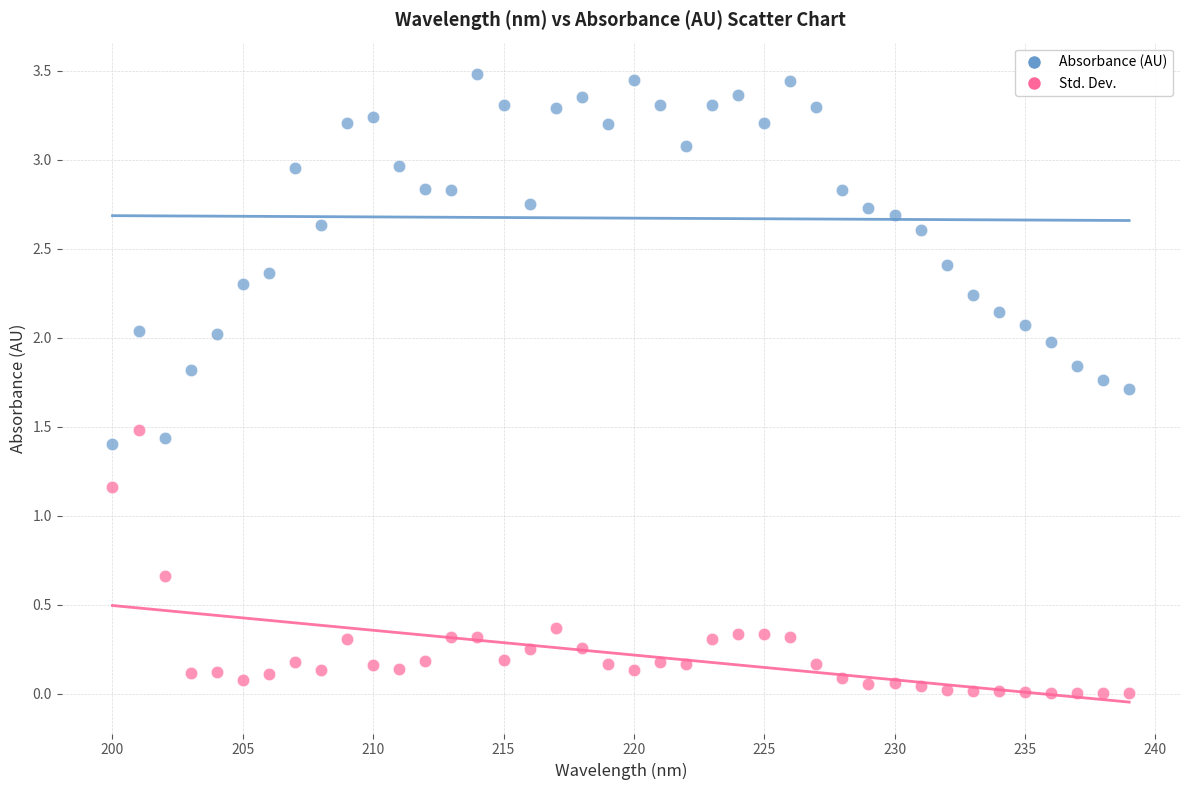

Which series contains the lowest Y value?

Std. Dev.